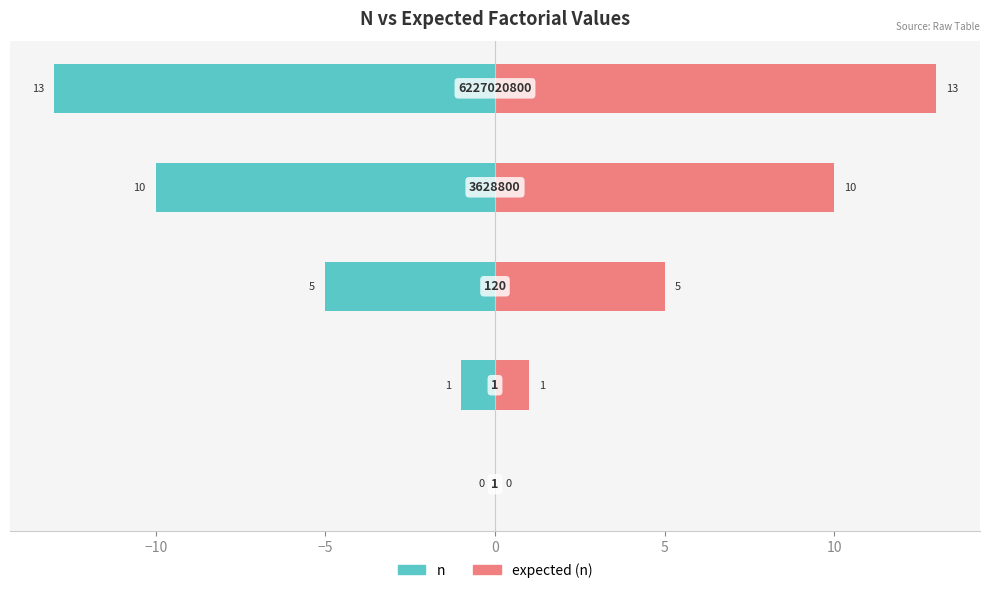

How many data points in expected (n) are above 5?

2